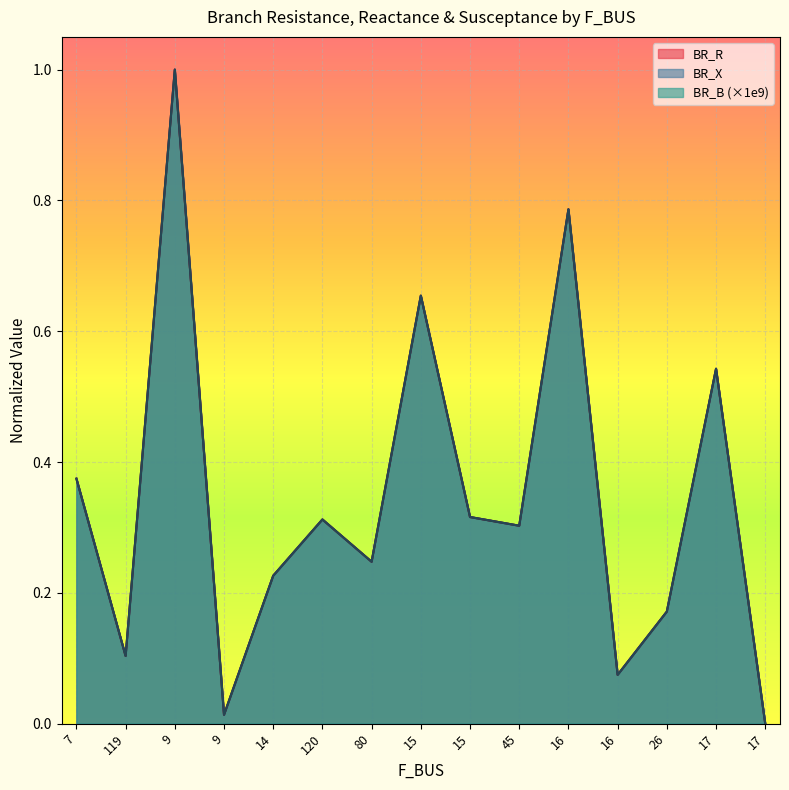

Between 9 and 15, which series saw the biggest shift?

BR_X